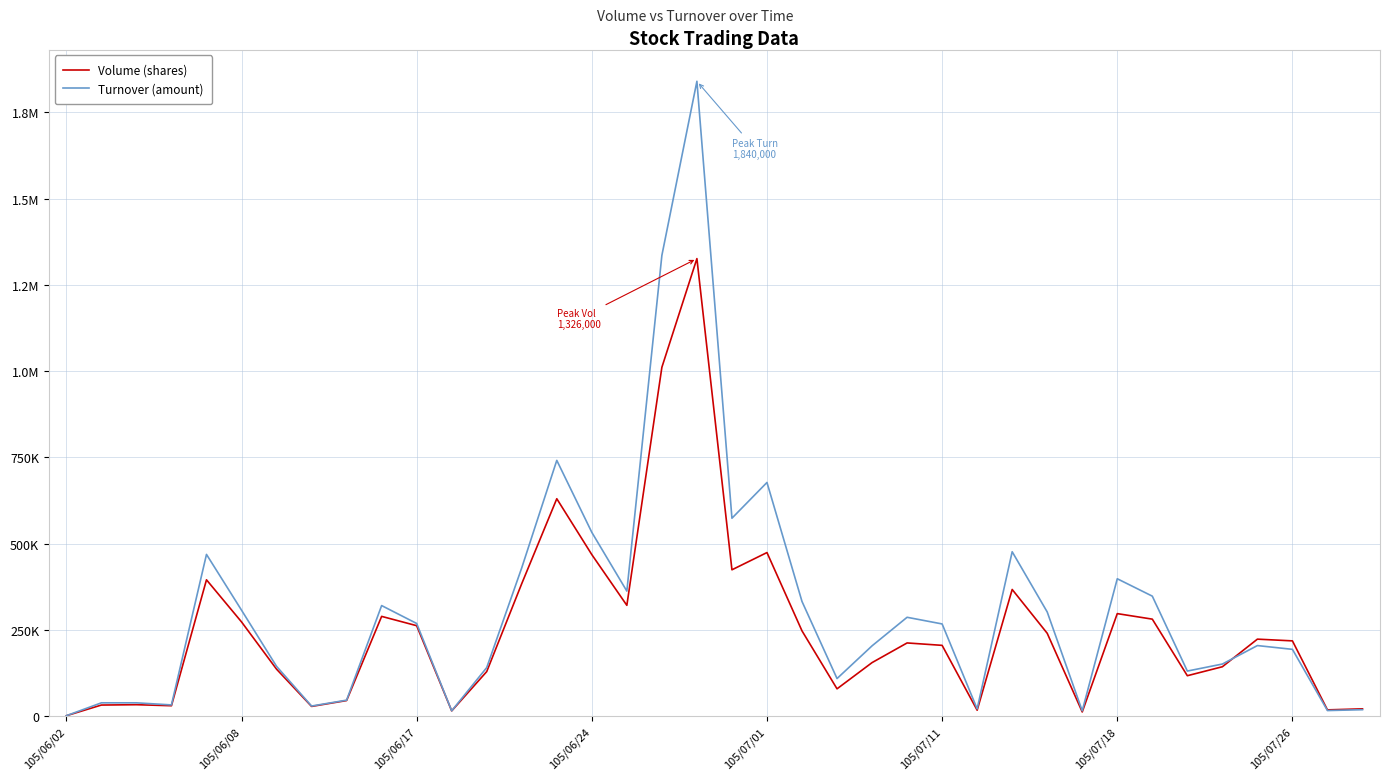

List the series in order of their overall mean, lowest first.

Volume (shares), Turnover (amount)